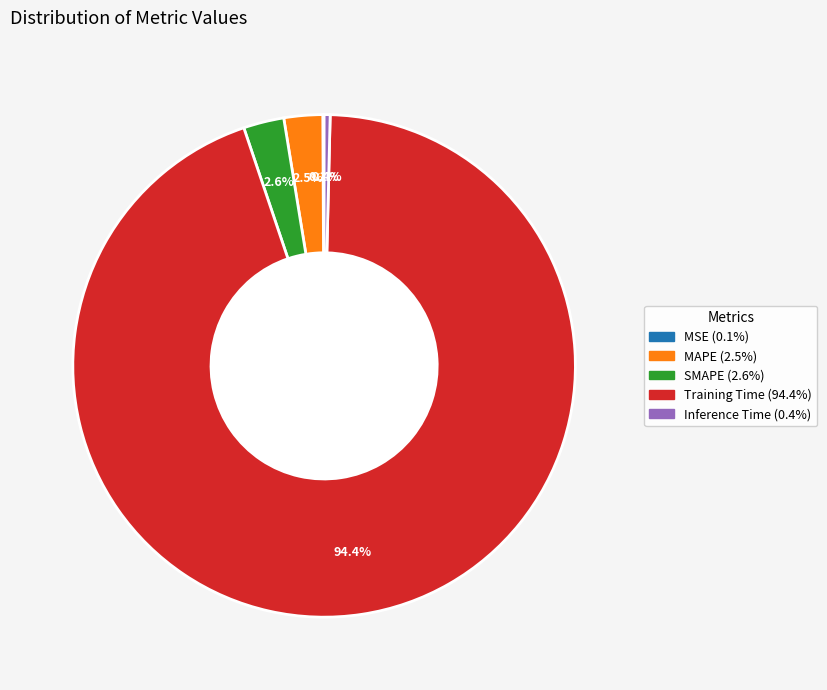

What is the largest slice in the pie chart?

Training Time